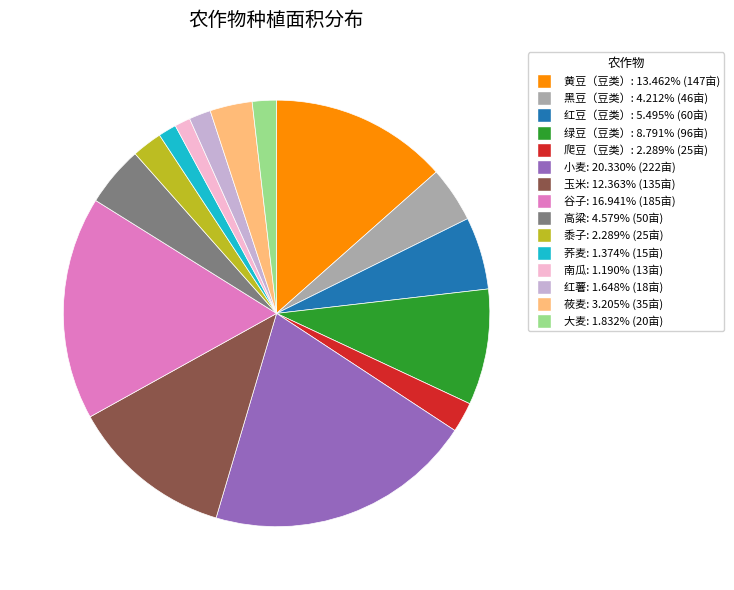

Which category has the biggest portion of the pie?

小麦